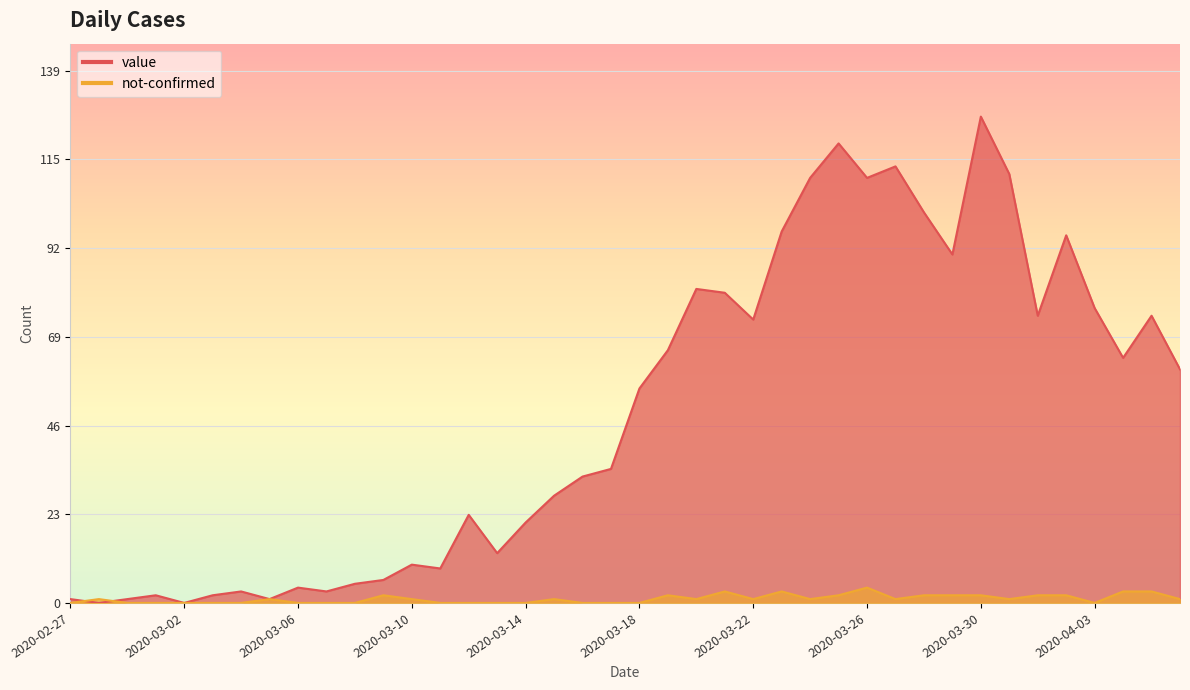

Reading left to right, transcribe all the data shown in this chart.

value: 2020-02-27=1	2020-02-28=0	2020-02-29=1	2020-03-01=2	2020-03-02=0	2020-03-03=2	2020-03-04=3	2020-03-05=1	2020-03-06=4	2020-03-07=3	2020-03-08=5	2020-03-09=6	2020-03-10=10	2020-03-11=9	2020-03-12=23	2020-03-13=13	2020-03-14=21	2020-03-15=28	2020-03-16=33	2020-03-17=35	2020-03-18=56	2020-03-19=66	2020-03-20=82	2020-03-21=81	2020-03-22=74	2020-03-23=97	2020-03-24=111	2020-03-25=120	2020-03-26=111	2020-03-27=114	2020-03-28=102	2020-03-29=91	2020-03-30=127	2020-03-31=112	2020-04-01=75	2020-04-02=96	2020-04-03=77	2020-04-04=64	2020-04-05=75	2020-04-06=61
not-confirmed: 2020-02-27=0	2020-02-28=1	2020-02-29=0	2020-03-01=0	2020-03-02=0	2020-03-03=0	2020-03-04=0	2020-03-05=1	2020-03-06=0	2020-03-07=0	2020-03-08=0	2020-03-09=2	2020-03-10=1	2020-03-11=0	2020-03-12=0	2020-03-13=0	2020-03-14=0	2020-03-15=1	2020-03-16=0	2020-03-17=0	2020-03-18=0	2020-03-19=2	2020-03-20=1	2020-03-21=3	2020-03-22=1	2020-03-23=3	2020-03-24=1	2020-03-25=2	2020-03-26=4	2020-03-27=1	2020-03-28=2	2020-03-29=2	2020-03-30=2	2020-03-31=1	2020-04-01=2	2020-04-02=2	2020-04-03=0	2020-04-04=3	2020-04-05=3	2020-04-06=1